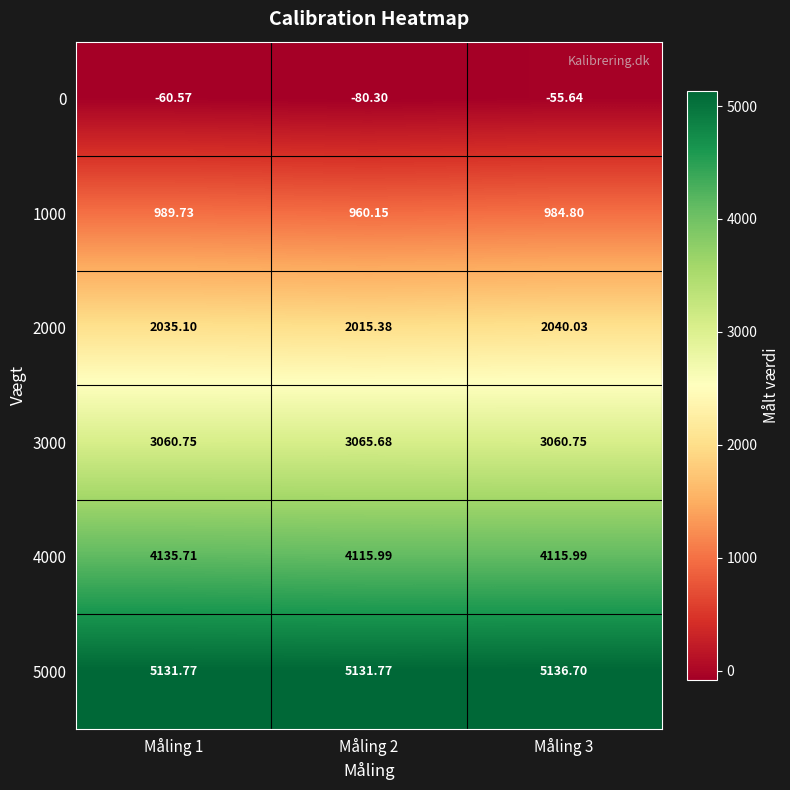

Is the value of 2000 at Måling 2 greater than the value of 4000 at Måling 2?

No